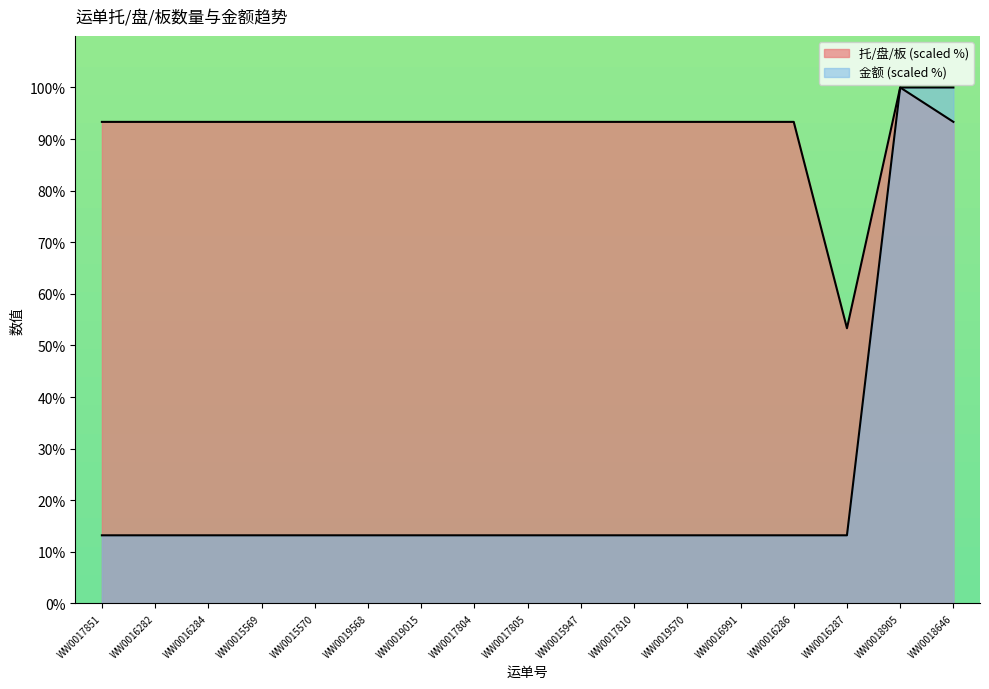

True or false: 金额 and 托/盘/板 intersect in this chart.

False